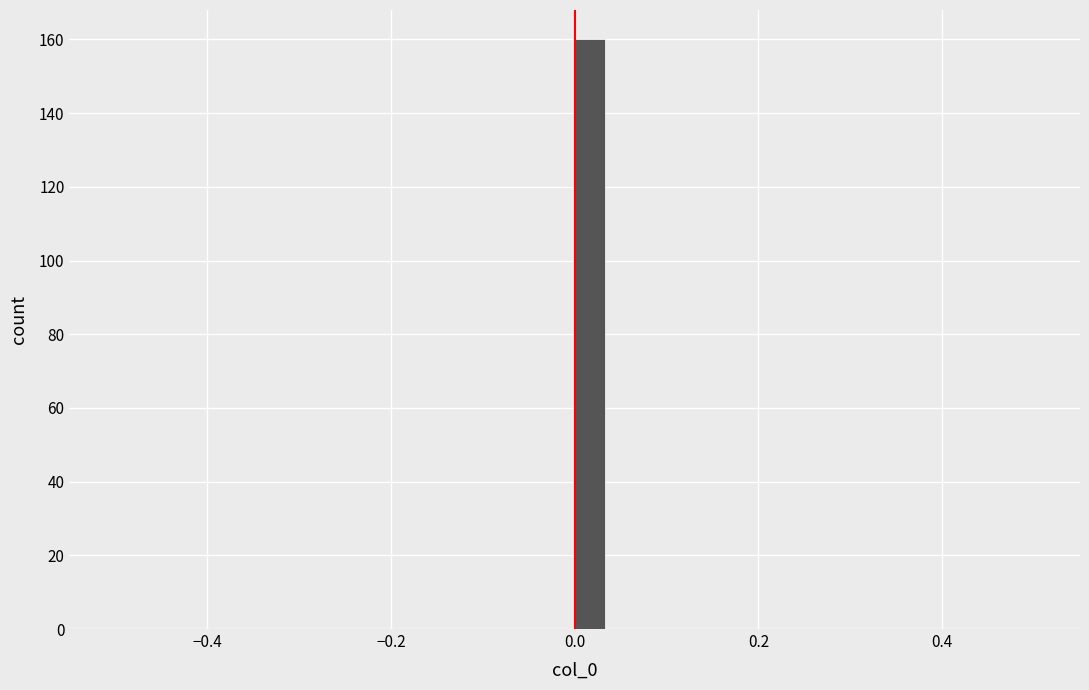

Read against the x-axis, roughly where is the centre of the tallest bar?

0.02